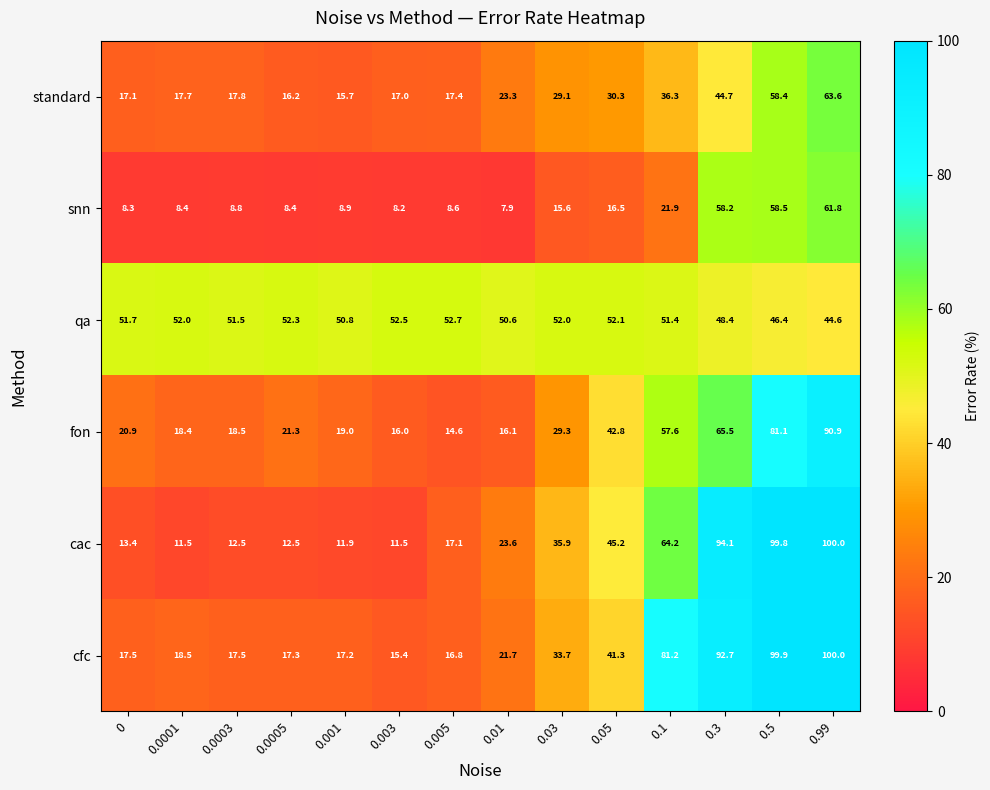

What is the sum of all standard values?

404.6